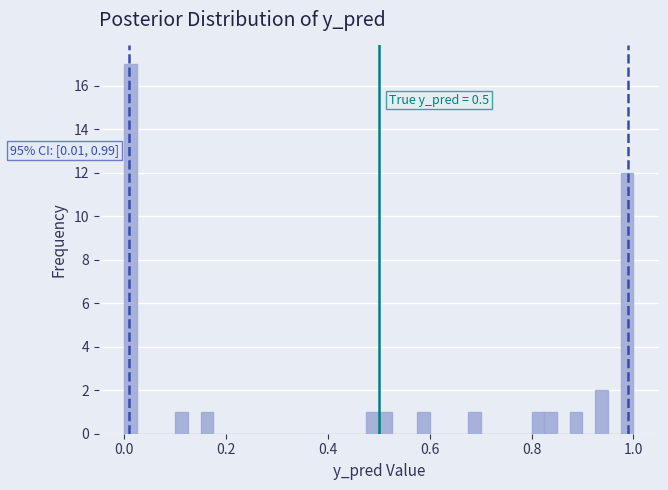

Read against the x-axis, roughly where is the centre of the tallest bar?

0.02